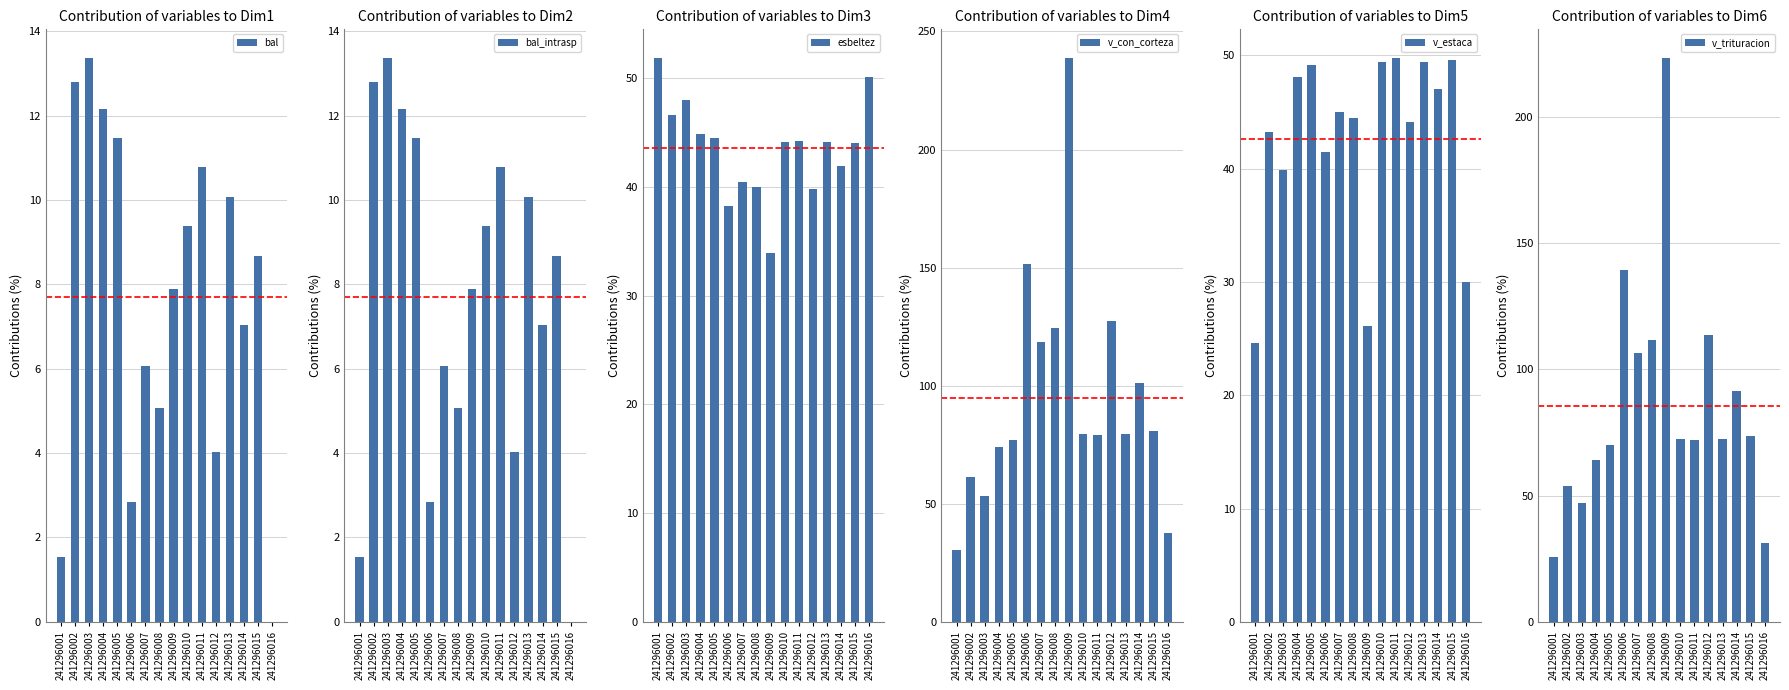

Where does the esbeltez series first go above 44?

241296001